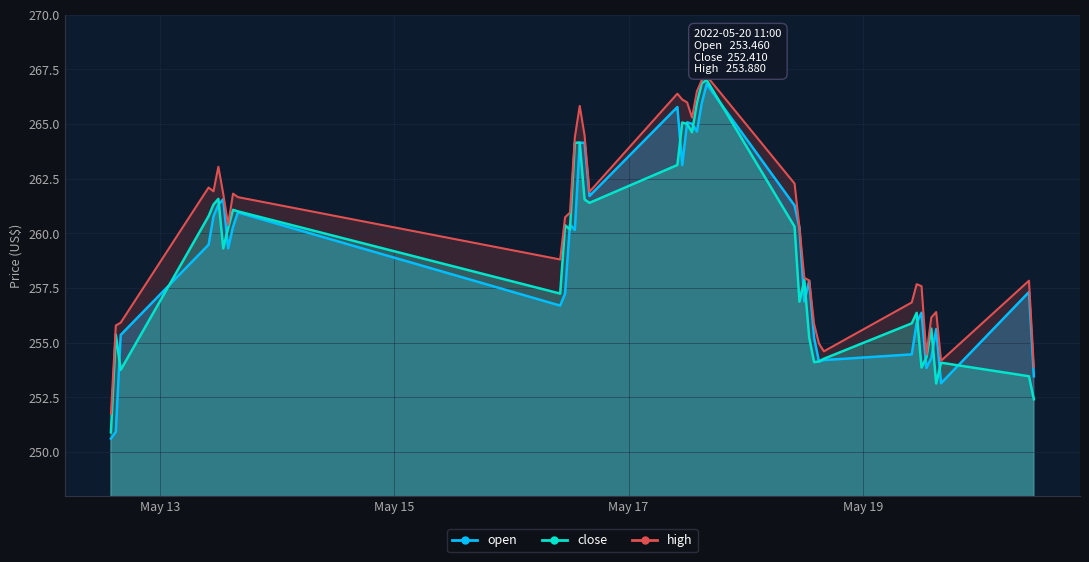

Reading right to left, what are all the values shown in this chart?

open: 253.5	257.3	253.1	255.6	254.3	253.8	256.4	255.9	254.5	254.2	254.1	255.2	257.8	256.9	260.2	261.3	266.8	265.9	264.6	265.0	265.1	263.1	265.8	261.7	264.1	264.1	260.1	260.4	257.2	256.7	260.9	260.3	259.3	261.6	261.3	260.8	259.5	255.3	250.9	250.6
close: 252.4	253.5	254.1	253.1	255.6	254.3	253.9	256.4	255.9	254.3	254.1	254.1	255.2	257.9	256.9	260.3	267.0	266.9	266.0	264.6	265.0	265.1	263.1	261.4	261.5	264.1	264.1	260.2	260.4	257.2	261.0	261.1	260.2	259.3	261.6	261.3	260.8	253.8	255.4	250.9
high: 253.9	257.8	254.2	256.4	256.1	254.4	257.6	257.7	256.8	254.6	254.9	255.8	257.8	258.0	260.2	262.3	267.2	267.0	266.5	265.3	266.0	266.1	266.4	261.9	264.5	265.8	264.4	260.9	260.7	258.8	261.6	261.8	260.4	261.8	263.0	261.9	262.1	255.9	255.8	251.8